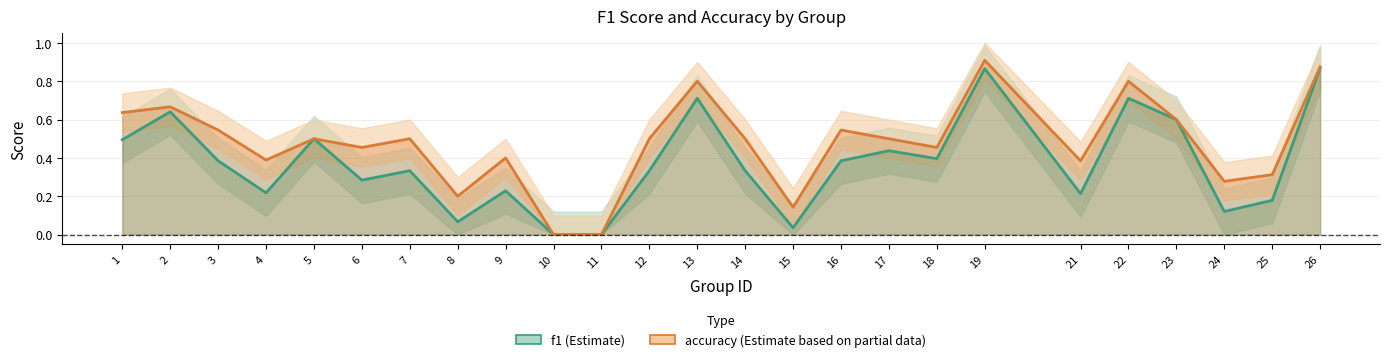

Count the number of categories in the chart.

25